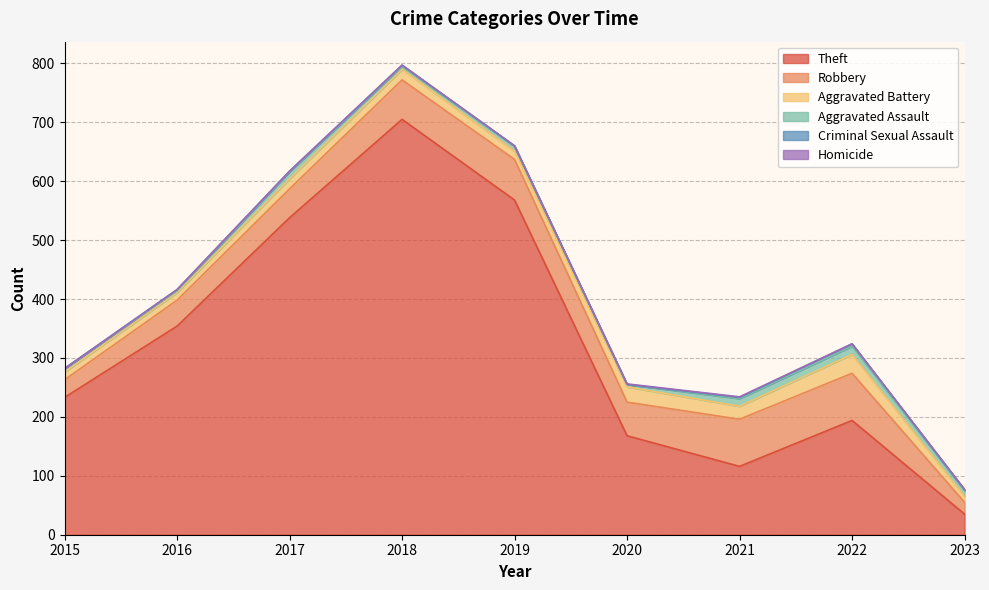

What is the average value of the Aggravated Battery series?

18